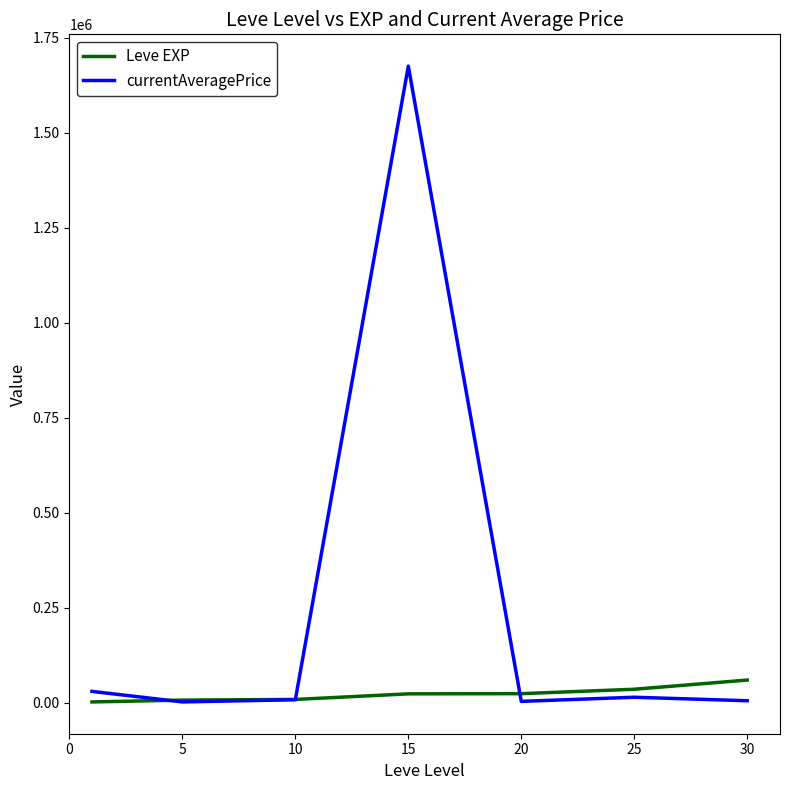

How many values in the currentAveragePrice series exceed 7678?

4